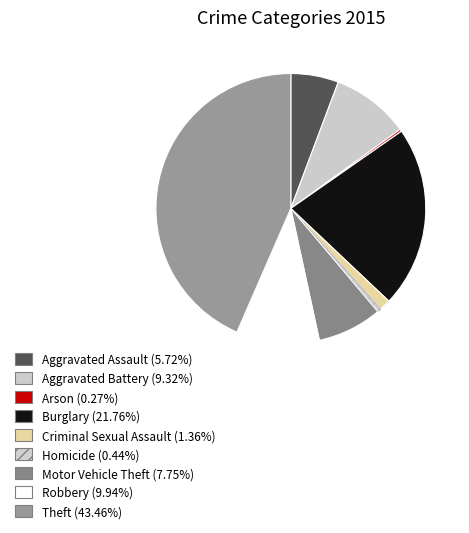

Is Arson the majority of the pie?

No